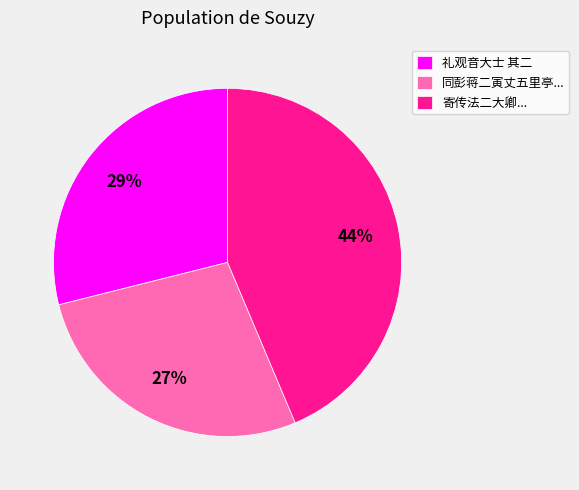

Count the number of slices in the pie.

3